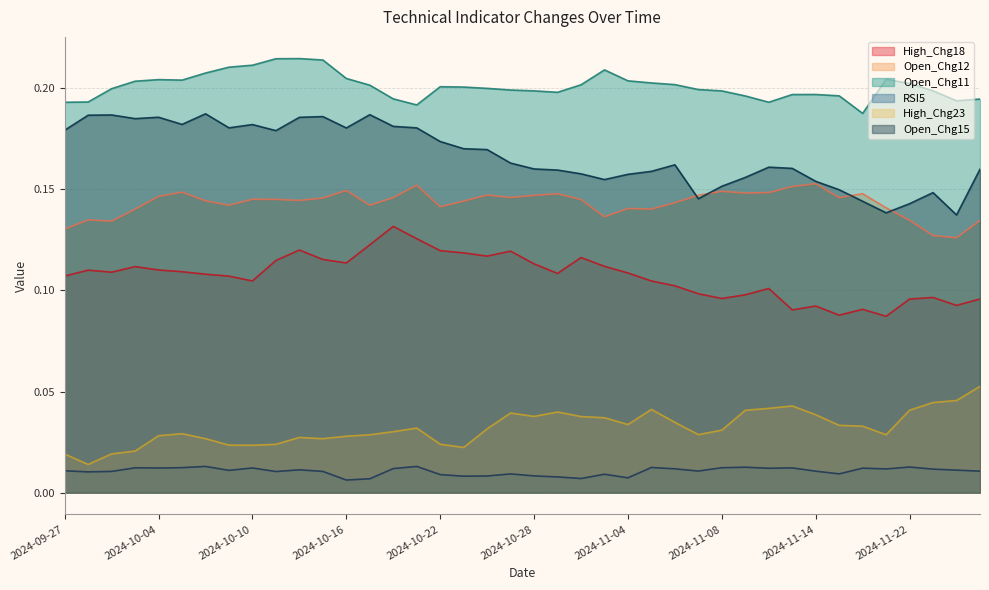

Rank the series by their maximum value, from lowest to highest.

RSI5, High_Chg23, High_Chg18, Open_Chg12, Open_Chg15, Open_Chg11